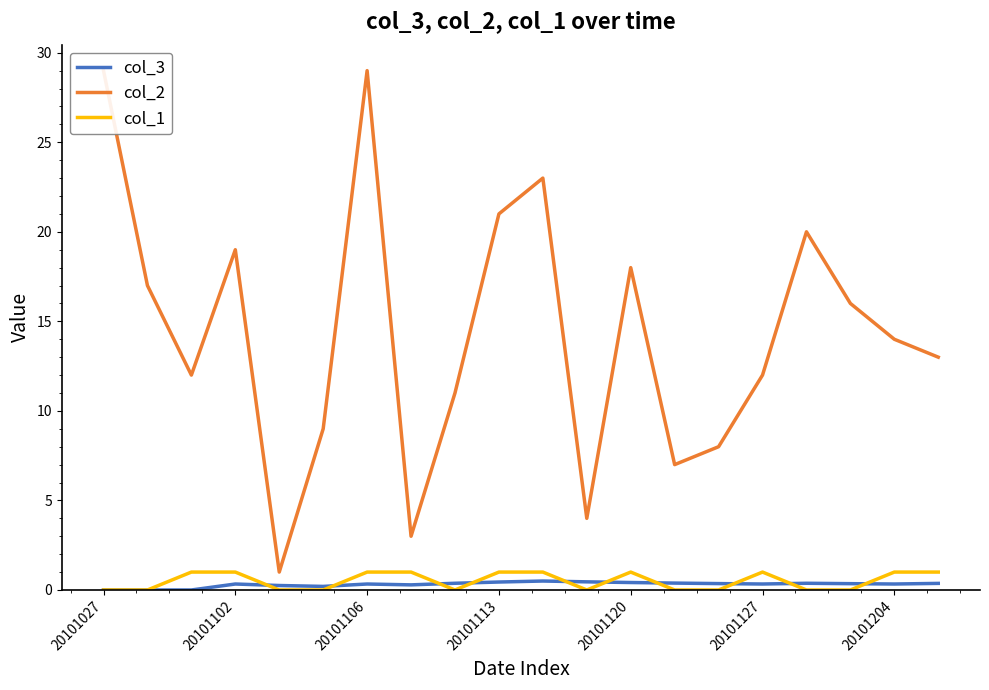

True or false: col_2 has a value of 39.6 at 20101027.

False